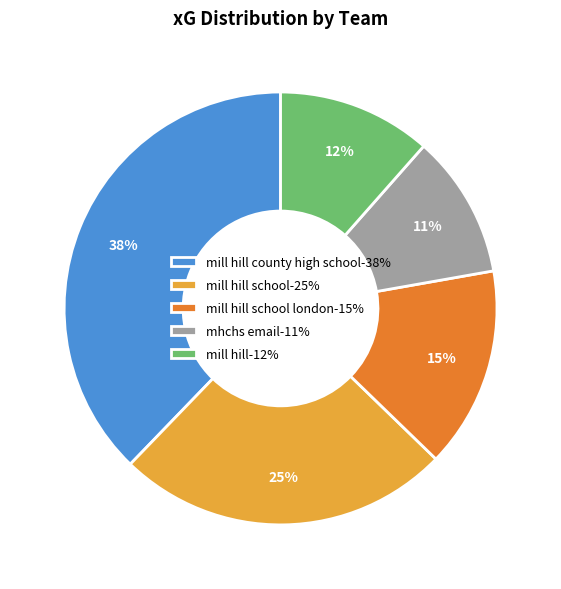

Is there a majority slice in this chart?

No